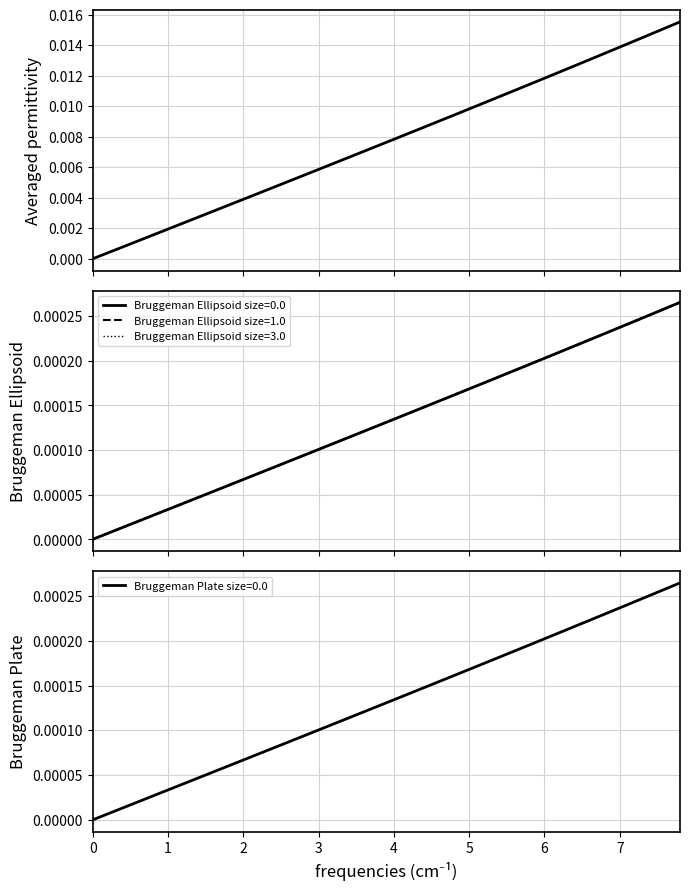

True or false: the data shows 0.0 at 26.

True